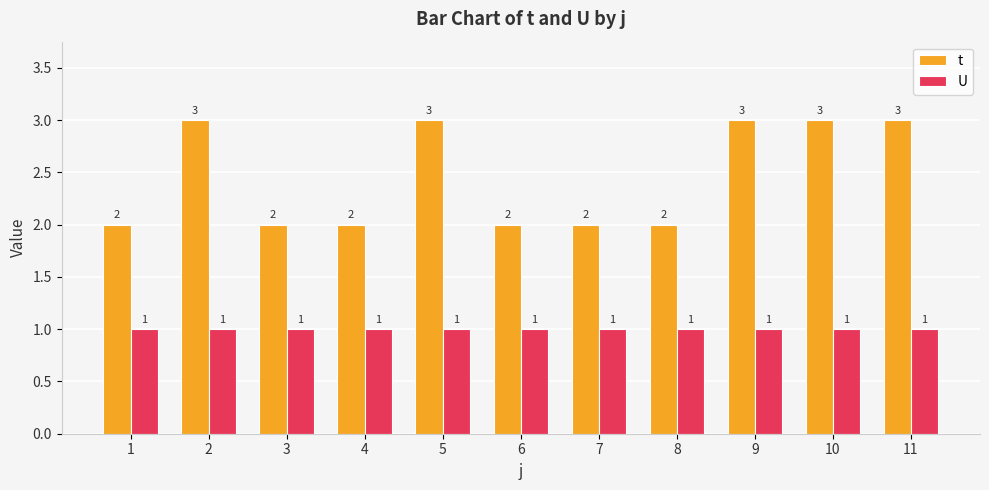

What is the total value across all series at 5?

4